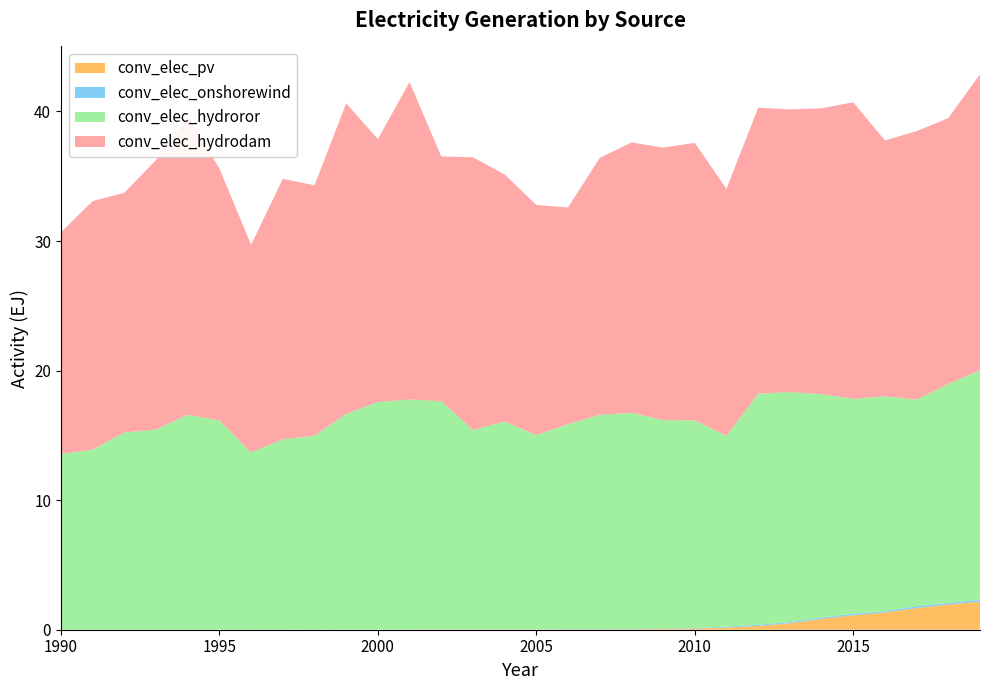

Reading left to right, transcribe all the data shown in this chart.

conv_elec_pv: 1990=0.0	1991=0.0	1992=0.0	1993=0.0	1994=0.0	1995=0.0	1996=0.0	1997=0.0	1998=0.0	1999=0.0	2000=0.0	2001=0.0	2002=0.0	2003=0.0	2004=0.0	2005=0.0	2006=0.0	2007=0.0	2008=0.0	2009=0.1	2010=0.1	2011=0.2	2012=0.3	2013=0.5	2014=0.8	2015=1.1	2016=1.3	2017=1.7	2018=1.9	2019=2.2
conv_elec_onshorewind: 1990=0.0	1991=0.0	1992=0.0	1993=0.0	1994=0.0	1995=0.0	1996=0.0	1997=0.0	1998=0.0	1999=0.0	2000=0.0	2001=0.0	2002=0.0	2003=0.0	2004=0.0	2005=0.0	2006=0.0	2007=0.0	2008=0.0	2009=0.0	2010=0.0	2011=0.1	2012=0.1	2013=0.1	2014=0.1	2015=0.1	2016=0.1	2017=0.1	2018=0.1	2019=0.1
conv_elec_hydroror: 1990=13.6	1991=13.9	1992=15.2	1993=15.5	1994=16.6	1995=16.1	1996=13.7	1997=14.7	1998=15.0	1999=16.6	2000=17.6	2001=17.8	2002=17.6	2003=15.4	2004=16.0	2005=15.0	2006=15.8	2007=16.5	2008=16.7	2009=16.1	2010=16.0	2011=14.7	2012=17.8	2013=17.8	2014=17.2	2015=16.6	2016=16.6	2017=15.9	2018=16.9	2019=17.7
conv_elec_hydrodam: 1990=17.1	1991=19.2	1992=18.5	1993=20.8	1994=23.0	1995=19.4	1996=16.0	1997=20.1	1998=19.3	1999=24.0	2000=20.3	2001=24.5	2002=18.9	2003=21.0	2004=19.1	2005=17.8	2006=16.7	2007=19.8	2008=20.9	2009=21.0	2010=21.4	2011=19.1	2012=22.1	2013=21.8	2014=22.1	2015=22.9	2016=19.8	2017=20.7	2018=20.5	2019=22.9